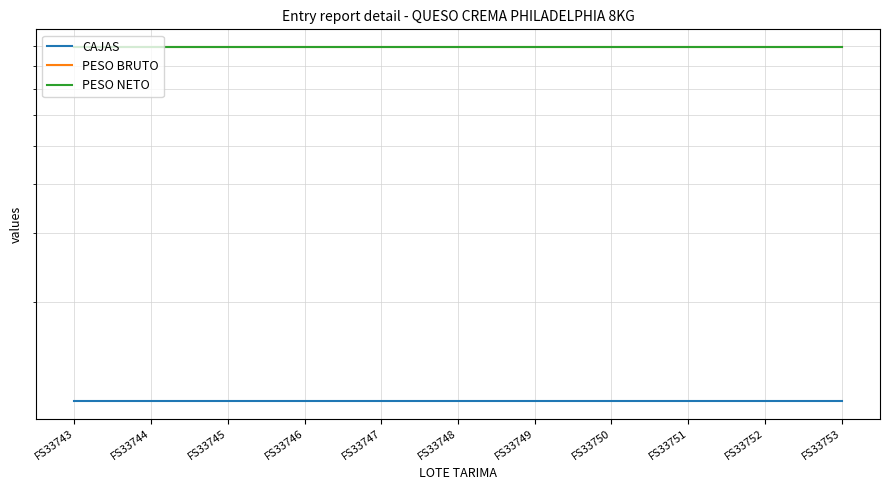

What are all the series names shown in the legend?

CAJAS, PESO BRUTO, PESO NETO